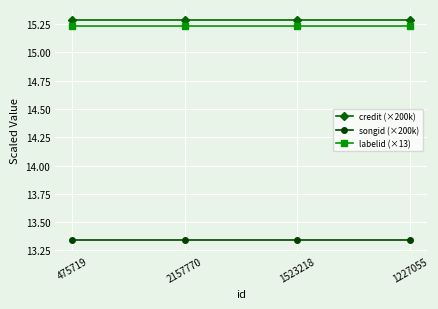

Rank the series by their maximum value, from lowest to highest.

songid (×200k), labelid (×13), credit (×200k)